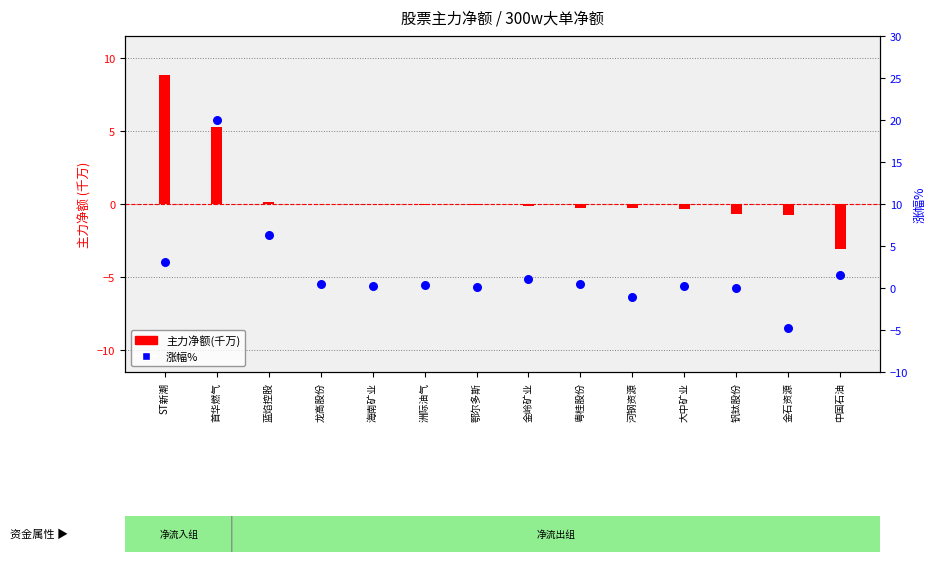

Which series reaches the maximum Y coordinate?

涨幅%